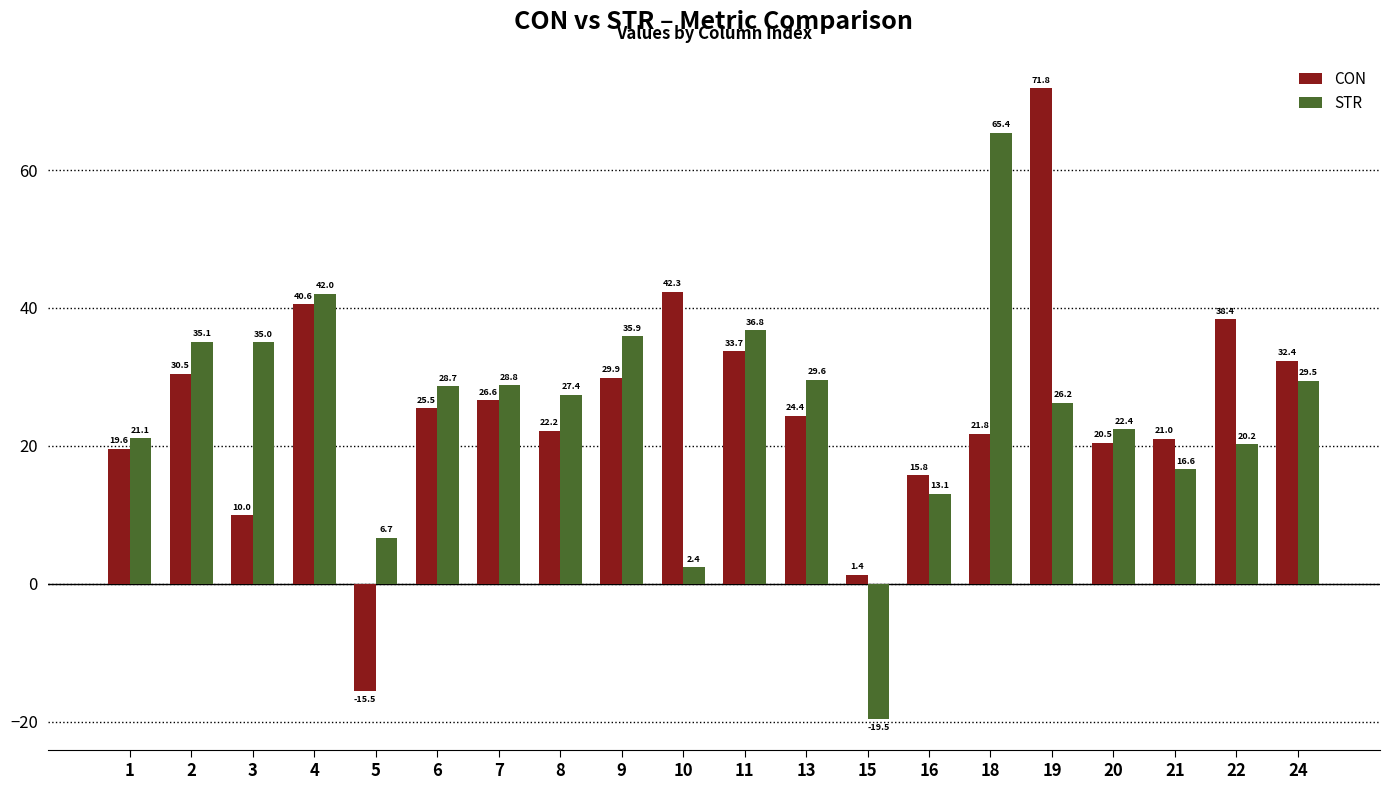

The CON series shows 5.7 at 18. True or false?

False